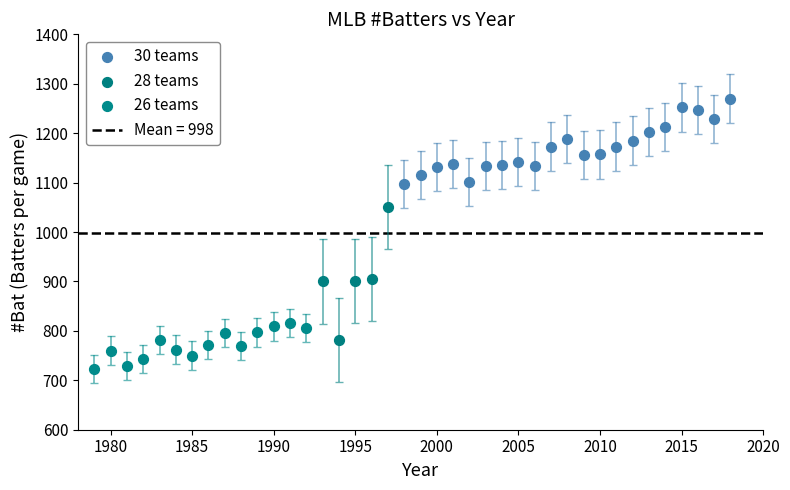

Which series contains the lowest Y value?

26 teams